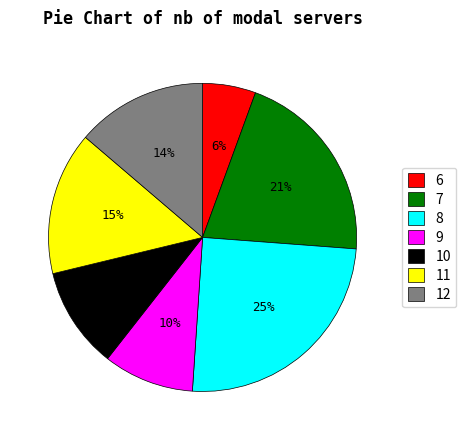

Combined, do 7 and 10 account for over 50%?

No